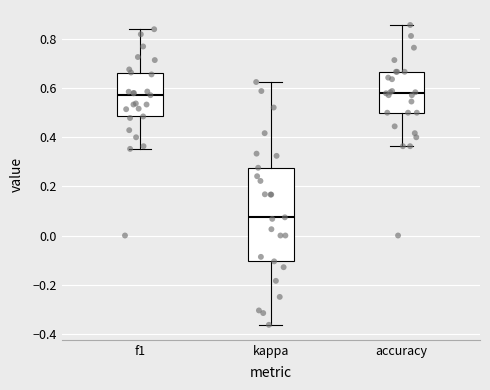

Comparing the boxes themselves (not the whiskers), which one is the tallest?

kappa